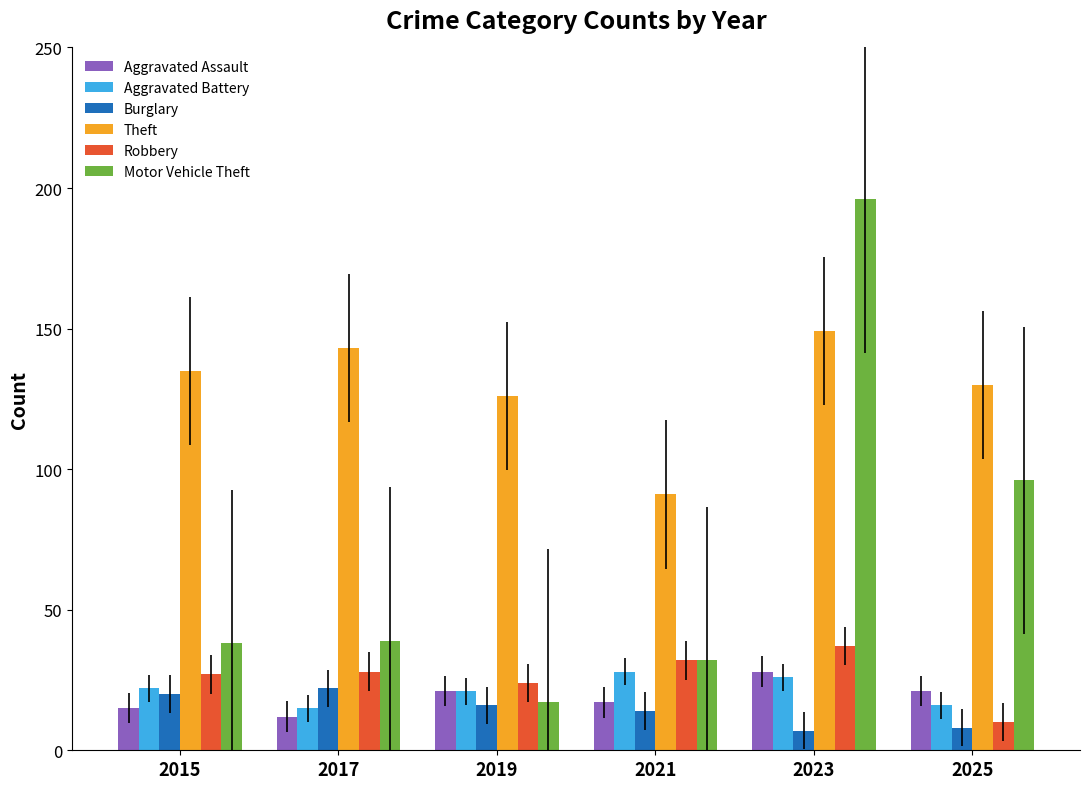

Reading left to right, list all the values displayed in this chart.

Aggravated Assault: 15	12	21	17	28	21
Aggravated Battery: 22	15	21	28	26	16
Burglary: 20	22	16	14	7	8
Theft: 135	143	126	91	149	130
Robbery: 27	28	24	32	37	10
Motor Vehicle Theft: 38	39	17	32	196	96